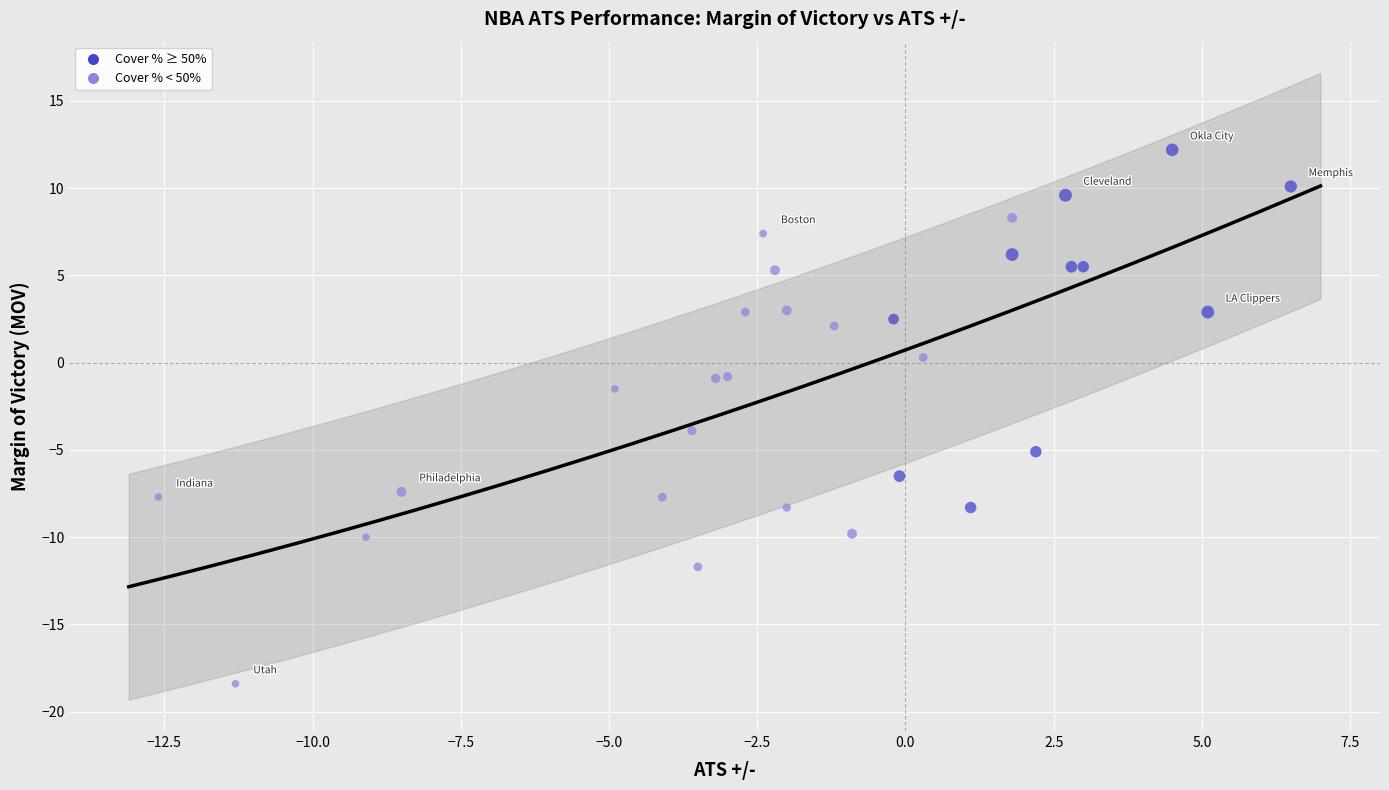

What Y value in the scatter plot is closest to -3?

-3.9